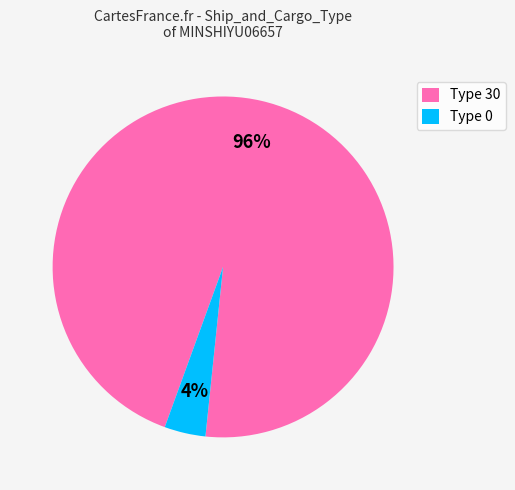

How many slices are in this pie chart?

2